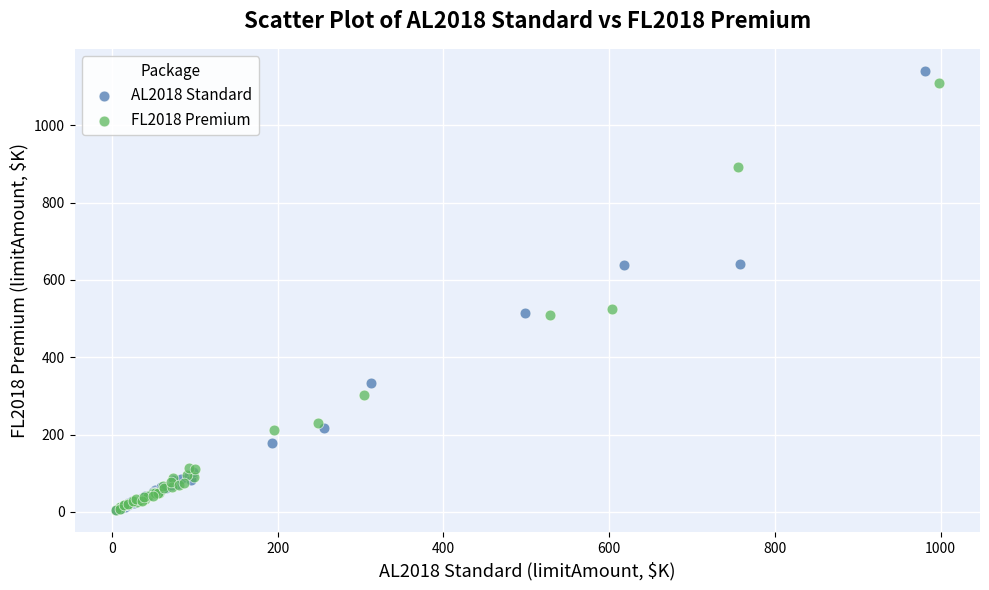

Which series has the widest spread of Y values?

AL2018 Standard